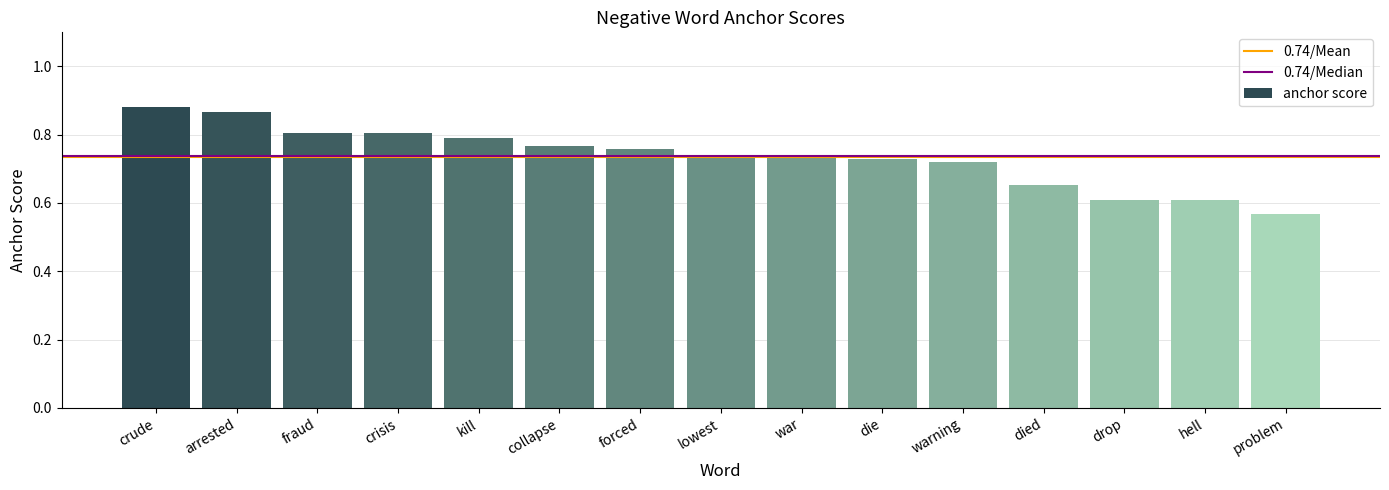

At which category does the chart reach its minimum across all series?

problem